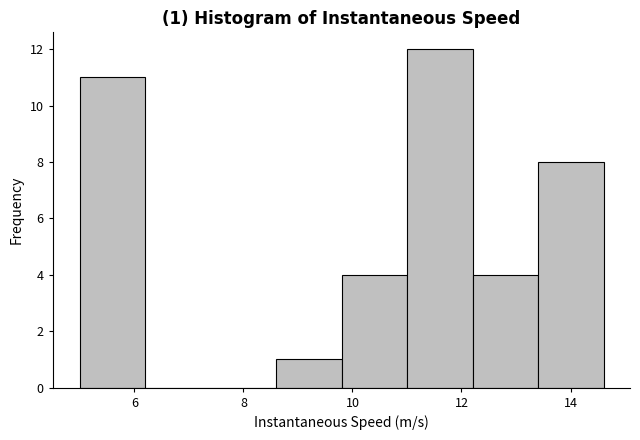

Over which range of the x-axis is the bar tallest?

11.0 to 12.2